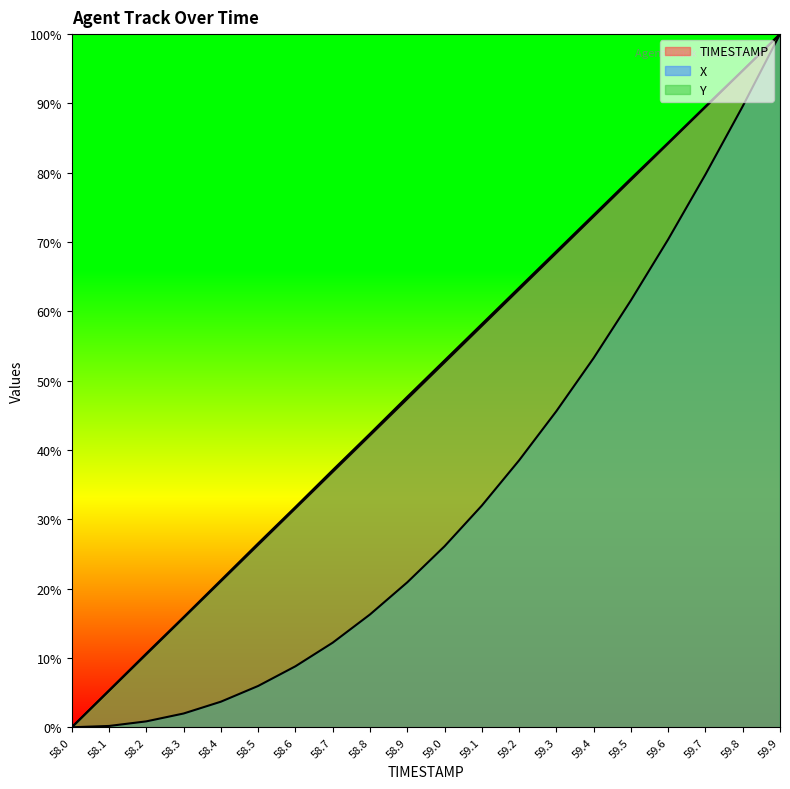

The Y series shows 100.0 at 59.9. True or false?

True